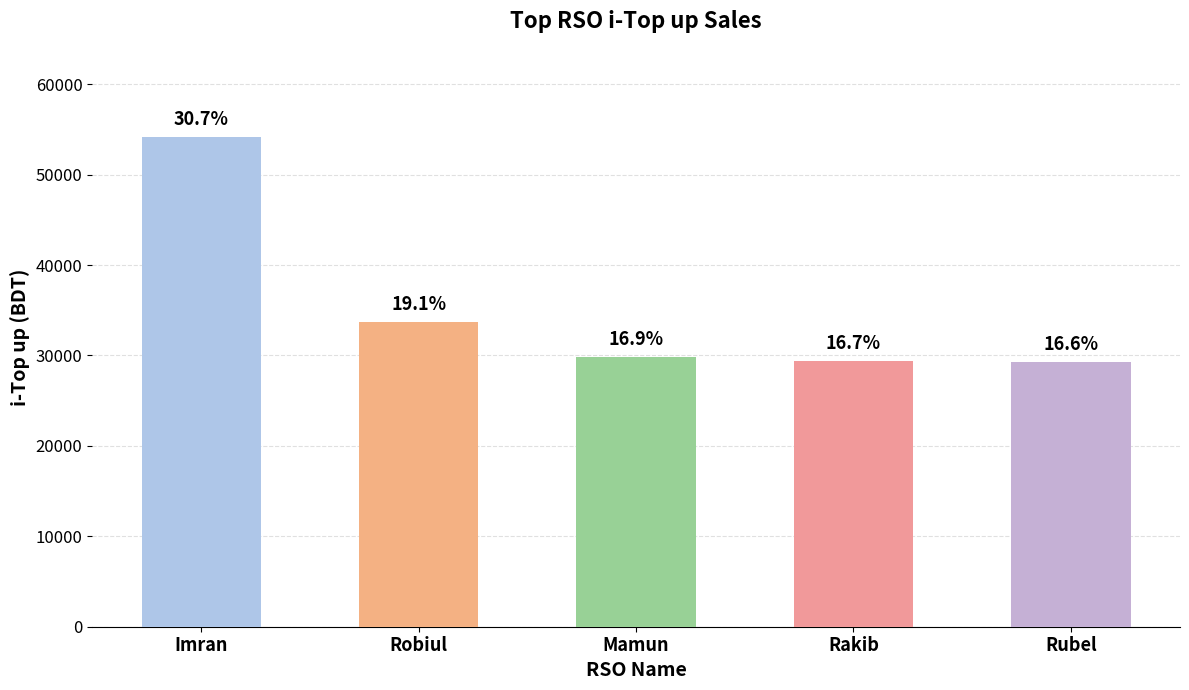

Is it true that the value at Robiul is 33756?

True